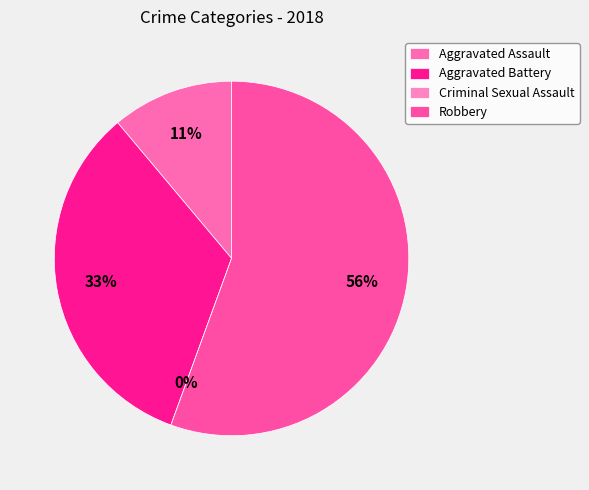

To the nearest percent, what portion does Robbery represent?

56%